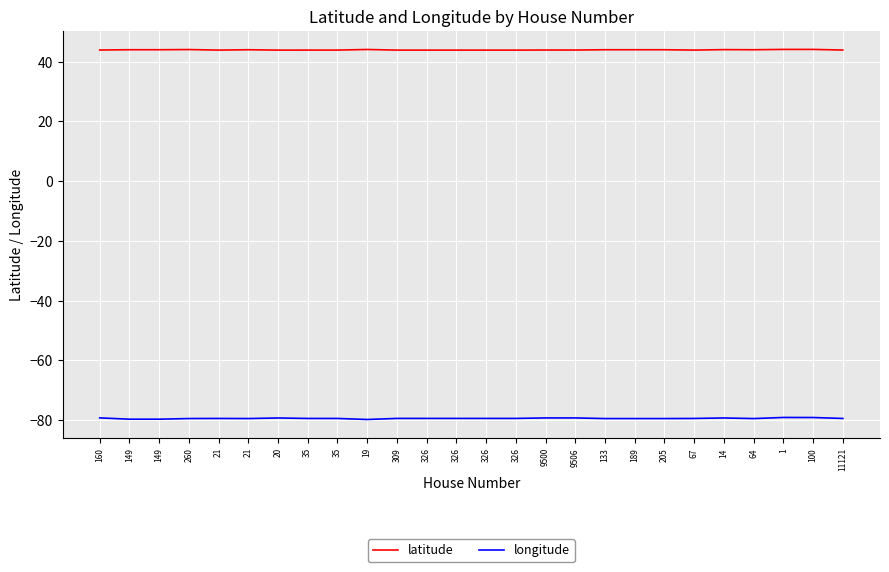

What is the difference between the maximum and second lowest values in the latitude series?

0.2